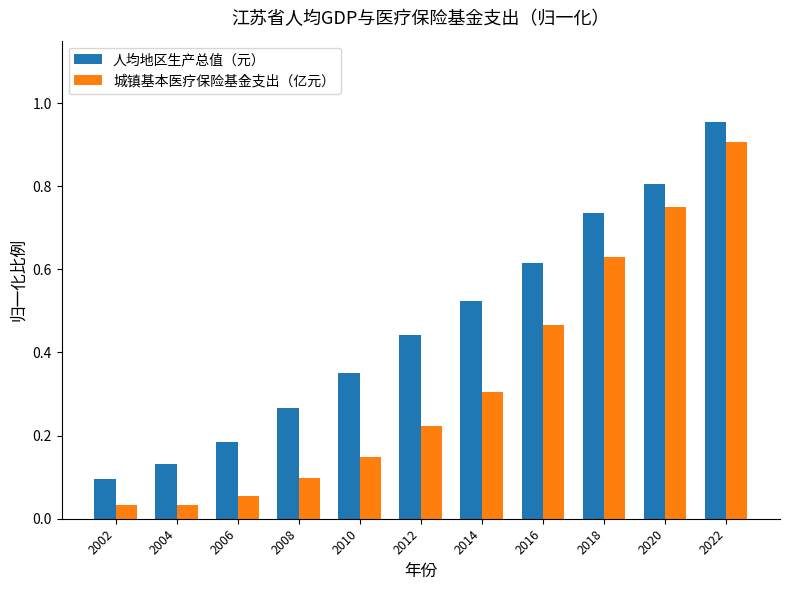

Which series has the largest range (max minus min)?

城镇基本医疗保险基金支出（亿元）